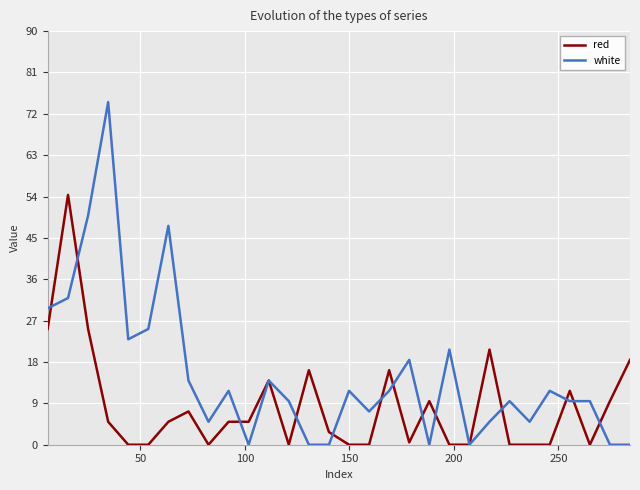

Which series has the largest total across all categories?

white